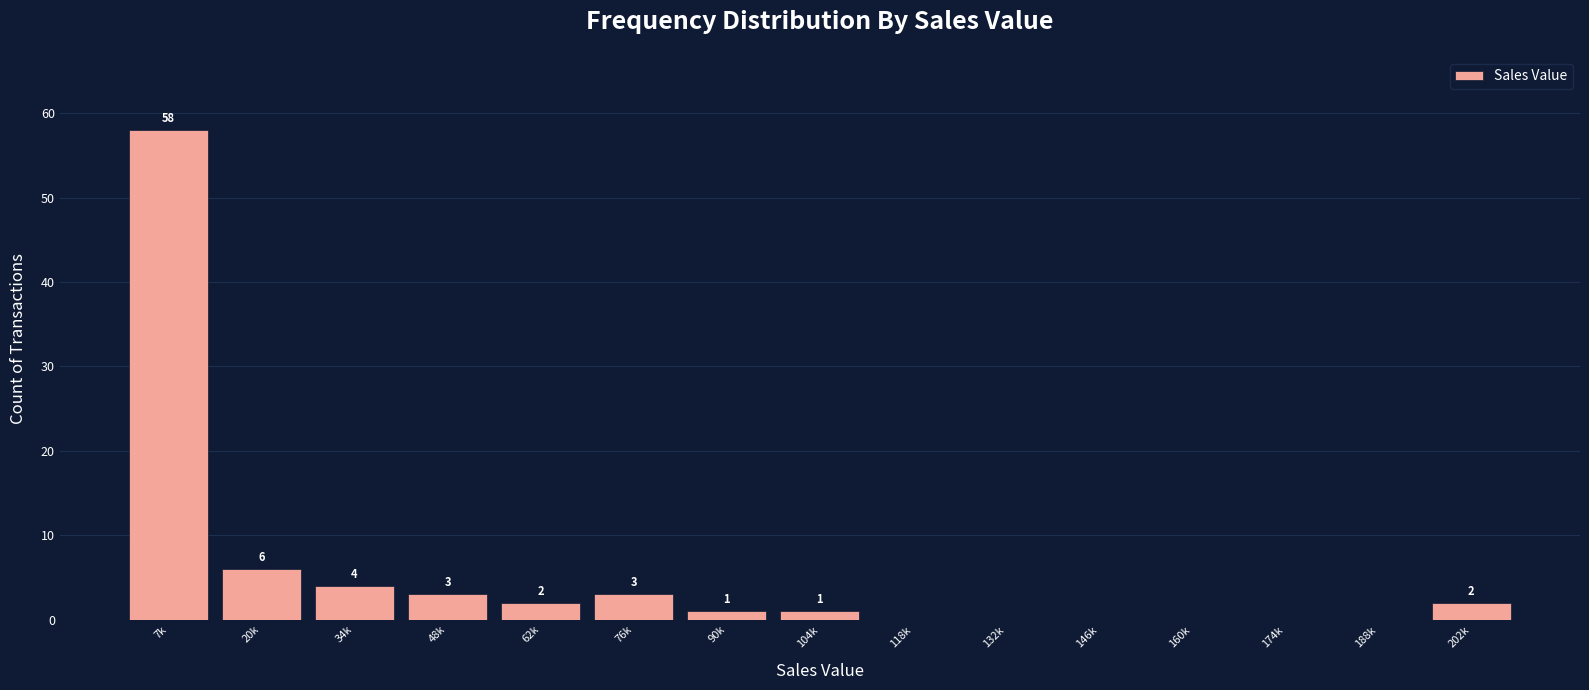

Reading left to right, list all the values displayed in this chart.

7k=58	20k=6	34k=4	48k=3	62k=2	76k=3	90k=1	104k=1	118k=0	132k=0	146k=0	160k=0	174k=0	188k=0	202k=2